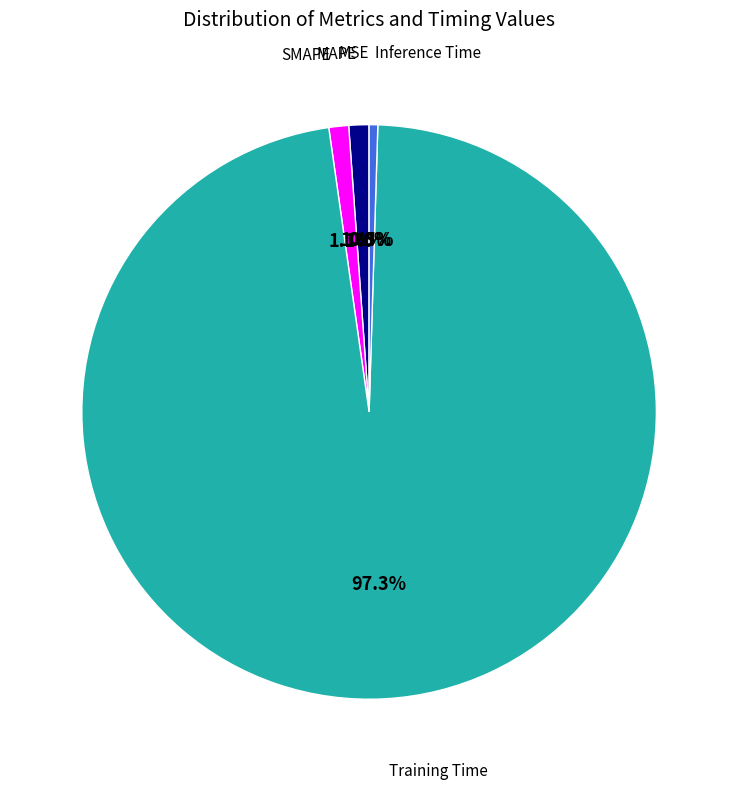

To the nearest percent, what is the difference between the MAPE and Inference Time slice percentages?

1%